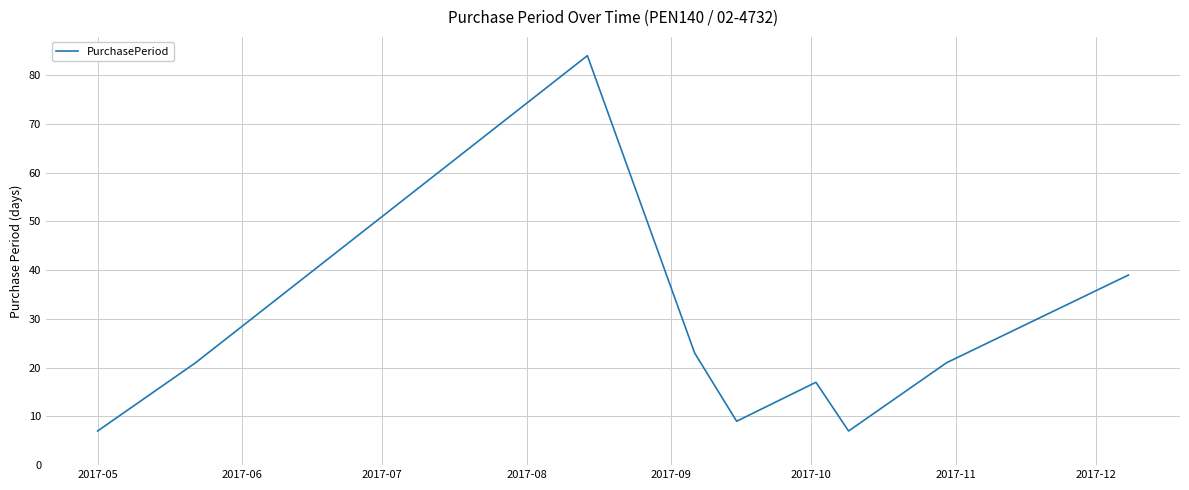

What is the difference between the maximum and minimum values?

77